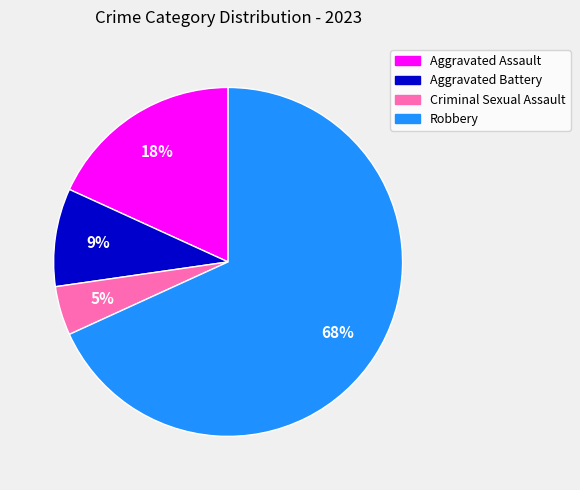

Which slice is the smallest?

Criminal Sexual Assault